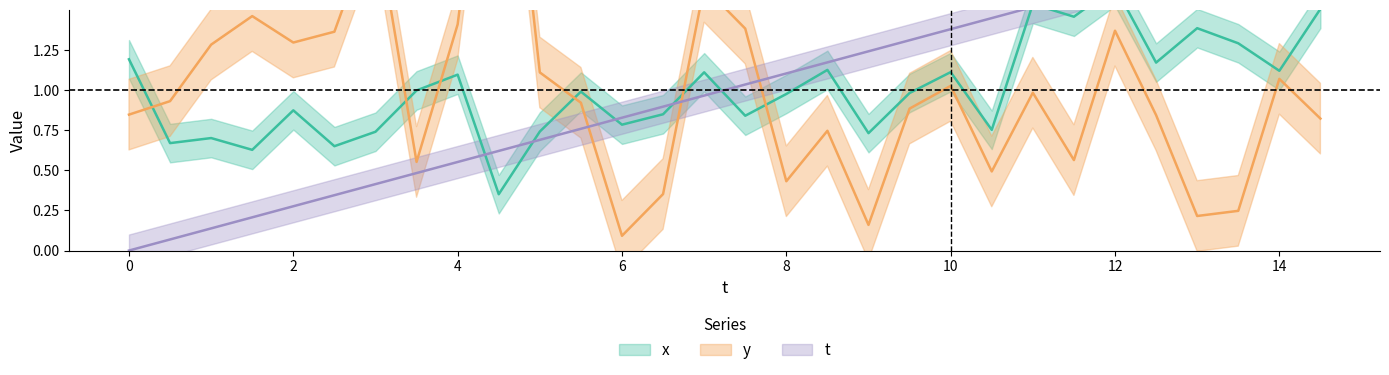

Where is the first local maximum for x?

2